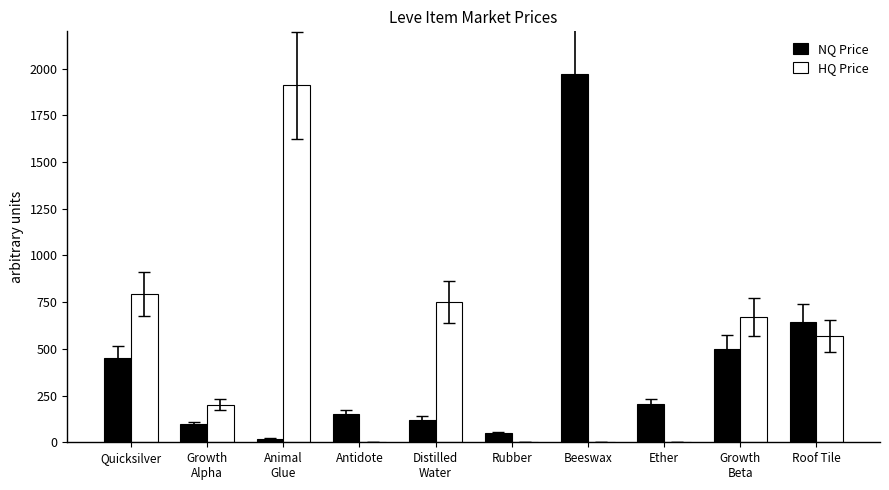

Which label corresponds to the largest value in the chart?

Beeswax